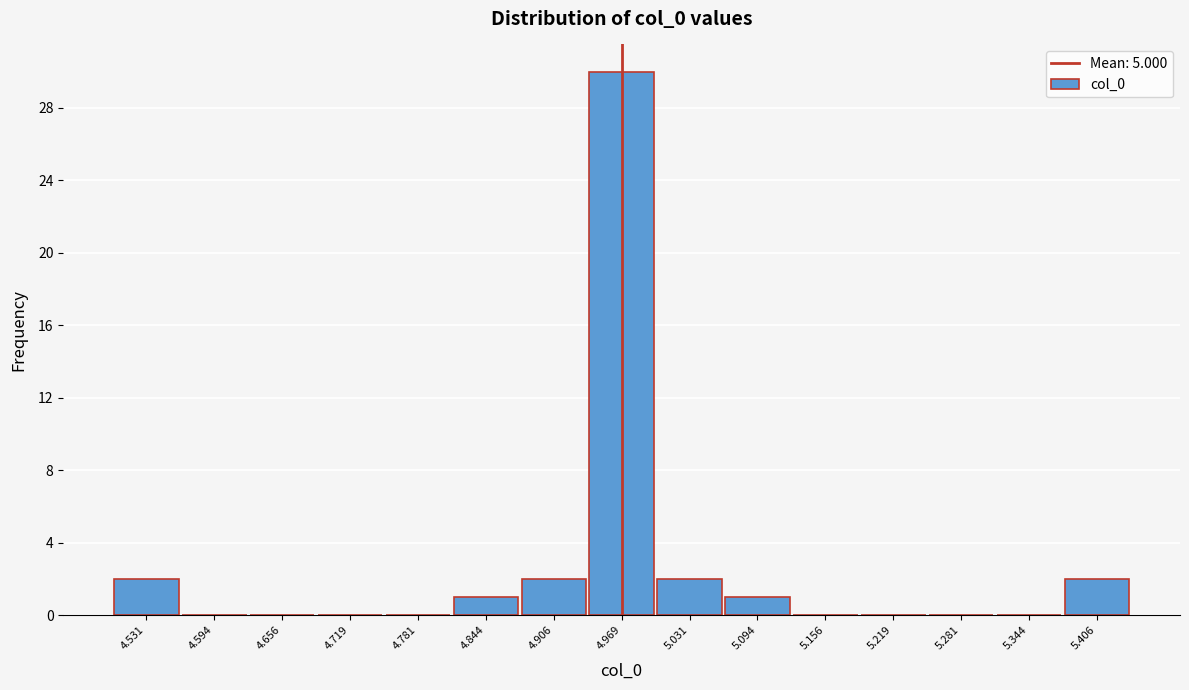

Reading left to right, list all the values displayed in this chart.

4.531=2	4.594=0	4.656=0	4.719=0	4.781=0	4.844=1	4.906=2	4.969=30	5.031=2	5.094=1	5.156=0	5.219=0	5.281=0	5.344=0	5.406=2